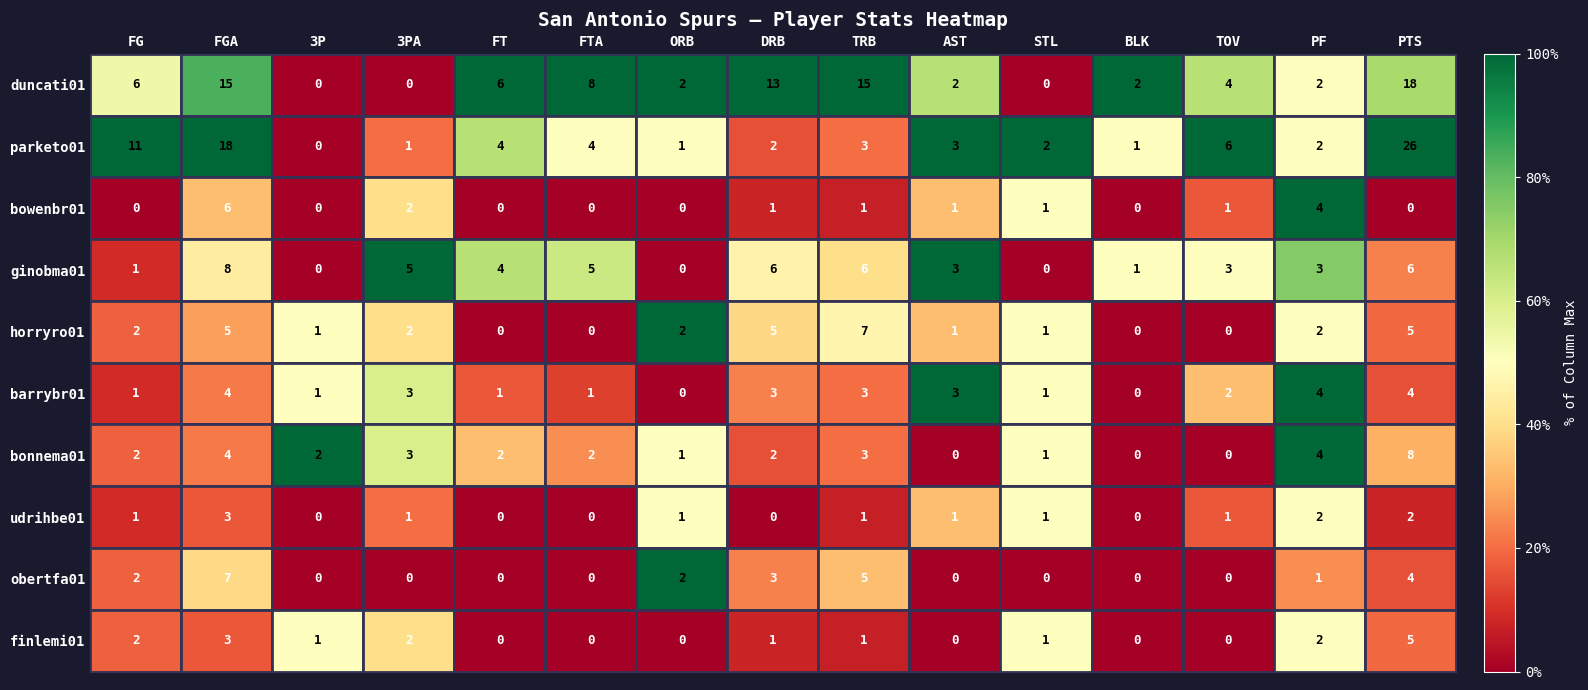

At which label is parketo01 closest to 13?

FG